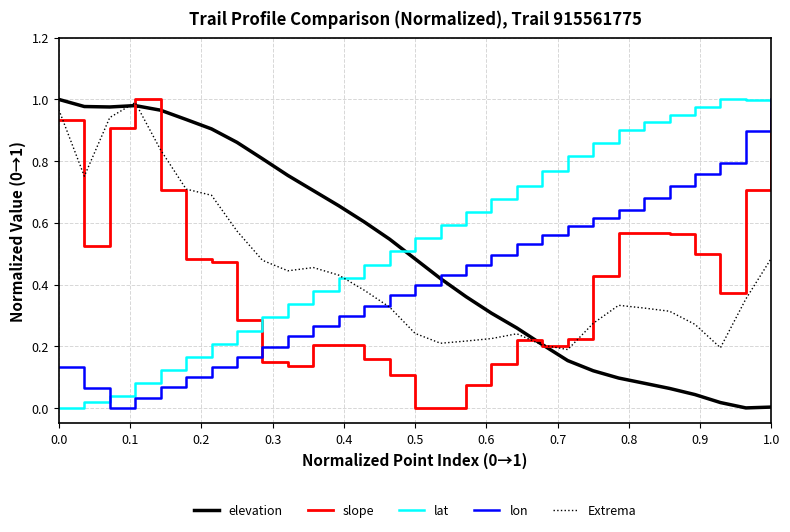

Is this an area chart (filled region under the line)?

No